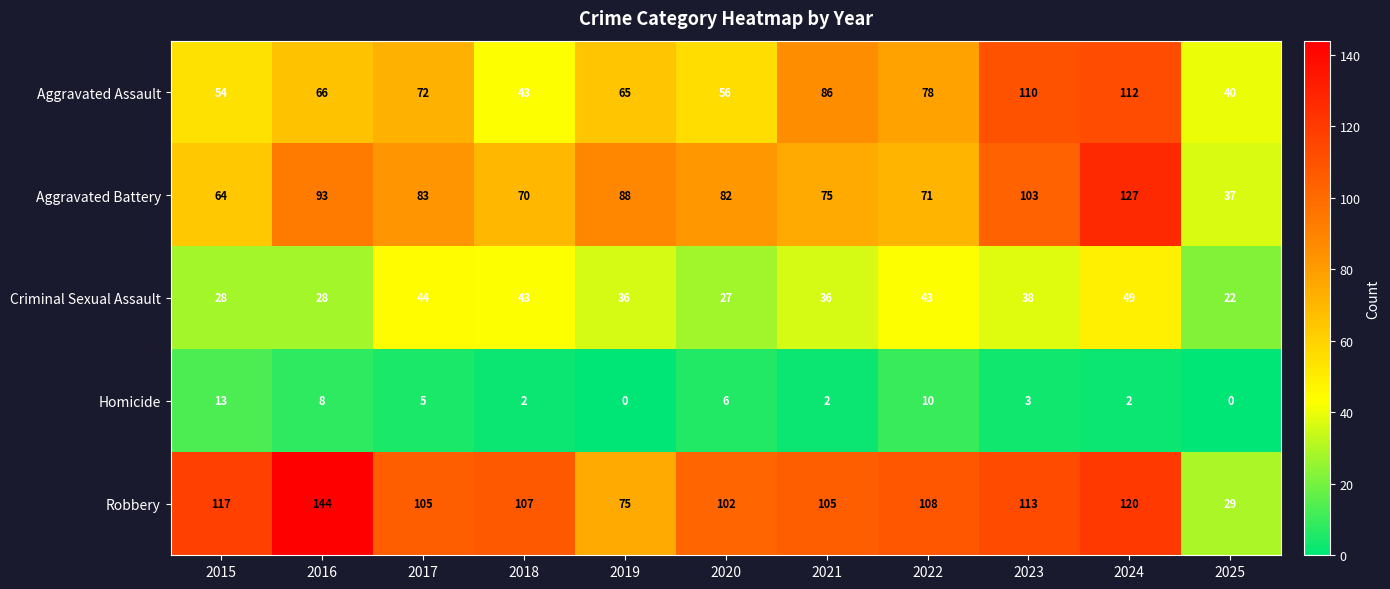

How many values in the Aggravated Assault series are below 66?

5